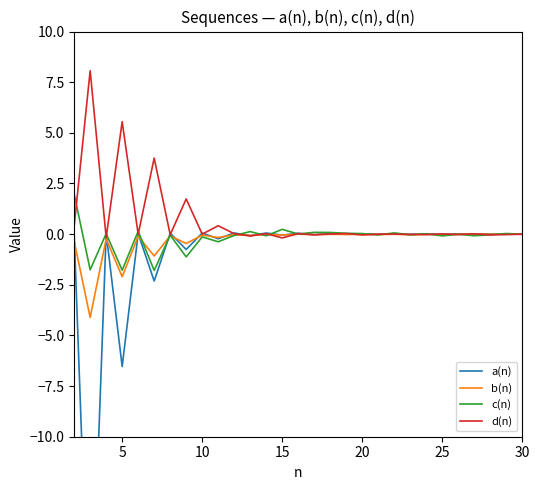

The value of c(n) at 5 is -0.6. True or false?

False